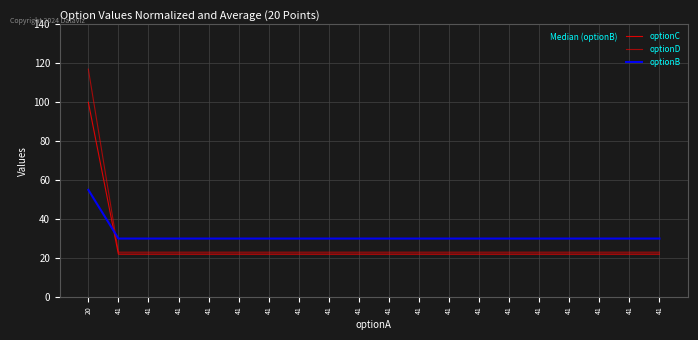

Does the chart have visible grid lines?

Yes